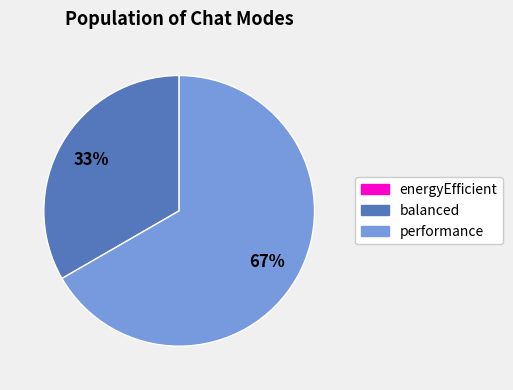

Is there any slice that represents more than half of the pie?

Yes